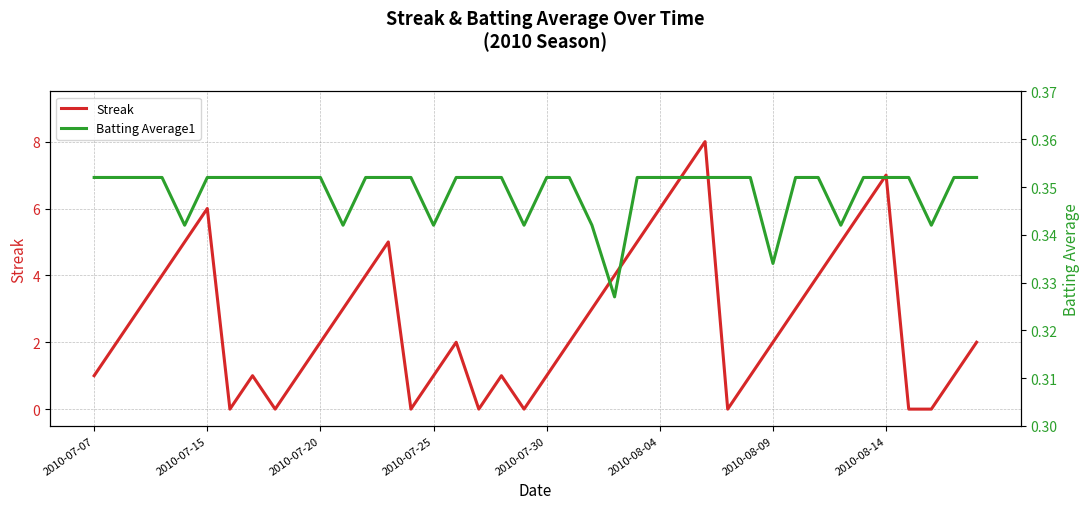

Which series changed the most between 2010-07-20 and 27?

Streak